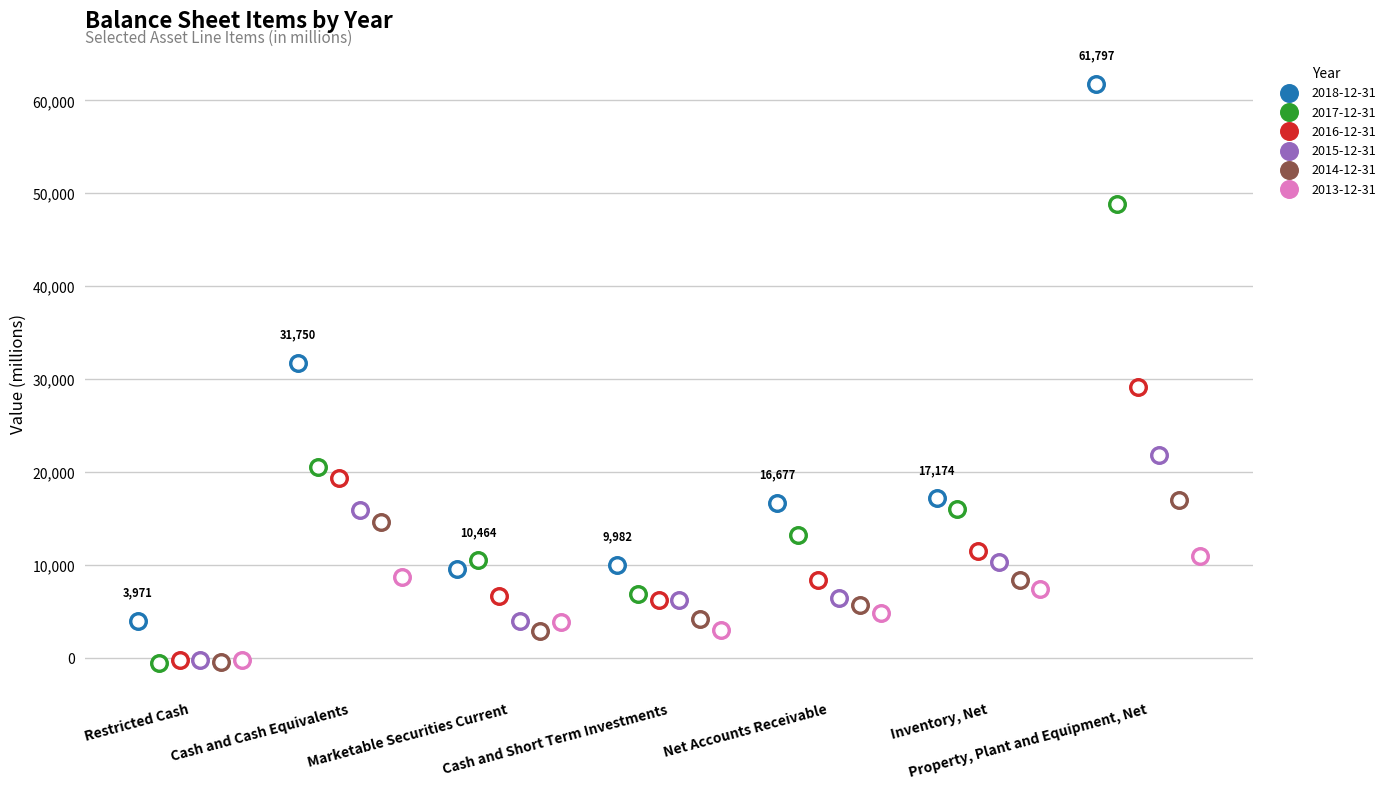

Is the value of 2017-12-31 at Net Accounts Receivable greater than the value of 2018-12-31 at Cash and Short Term Investments?

Yes